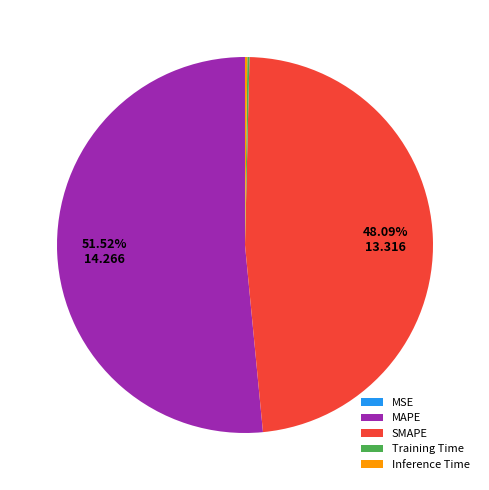

Which category has the biggest portion of the pie?

MAPE